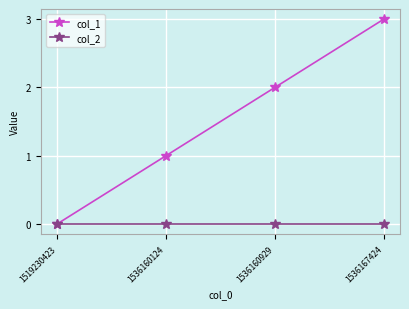

True or false: col_1 has a value of 3 at 1536167424.

True